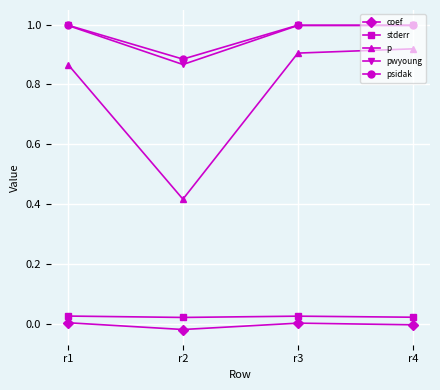

True or false: pwyoung and p cross at least once.

False